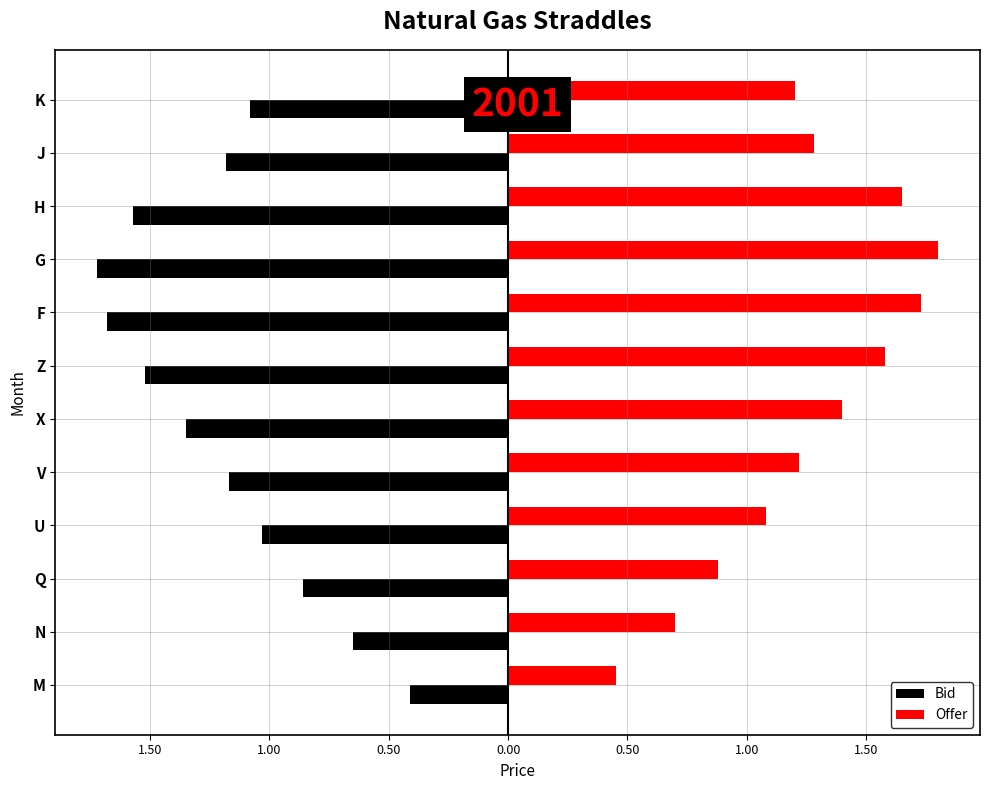

What are all the series names shown in the legend?

Bid, Offer